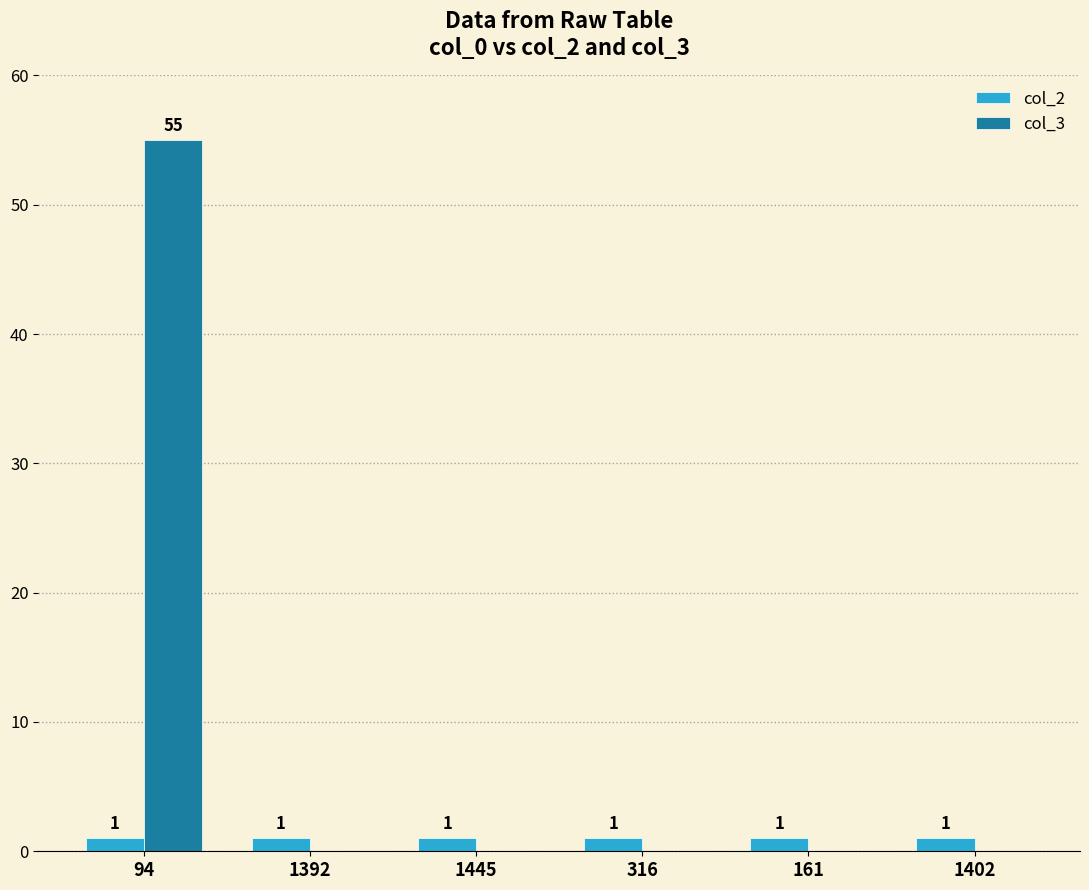

Is the value of col_3 at 1445 greater than the value of col_2 at 161?

No